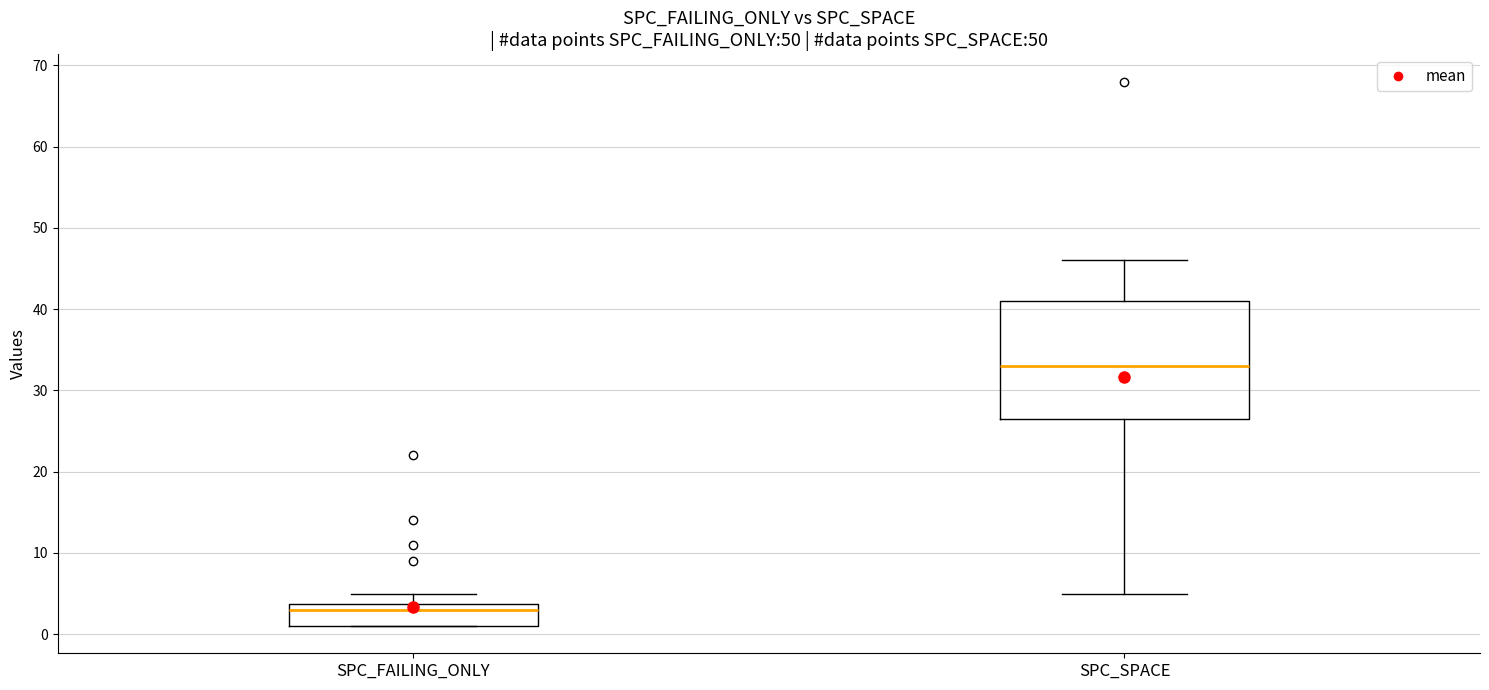

Reading left to right, read every box against the y-axis: the position of its median line, the range the box covers, and the ends of its whiskers. The values are not printed on the chart, so give them approximately, as read against the axis.

SPC_FAILING_ONLY: median 3, box 1 to 4, whiskers 1 to 5
SPC_SPACE: median 33, box 27 to 41, whiskers 5 to 46